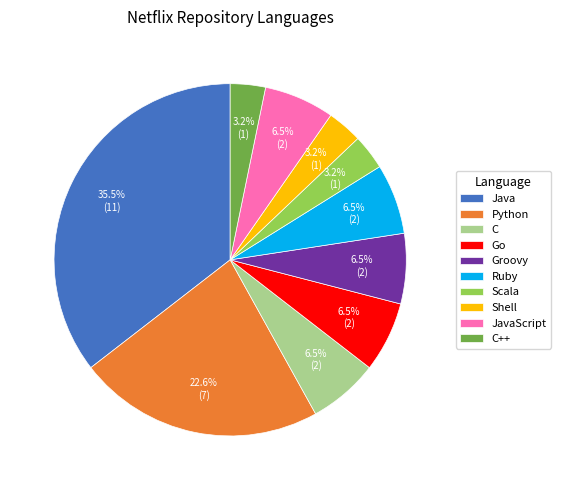

Which category has the biggest portion of the pie?

Java